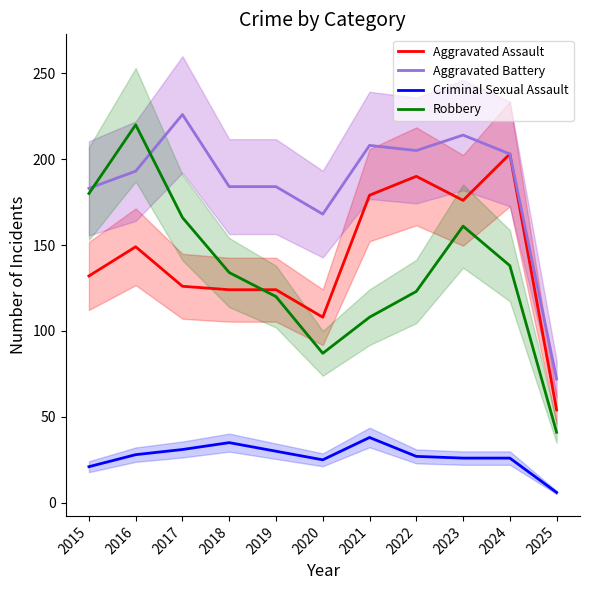

At which category does Robbery reach its first local valley?

2020